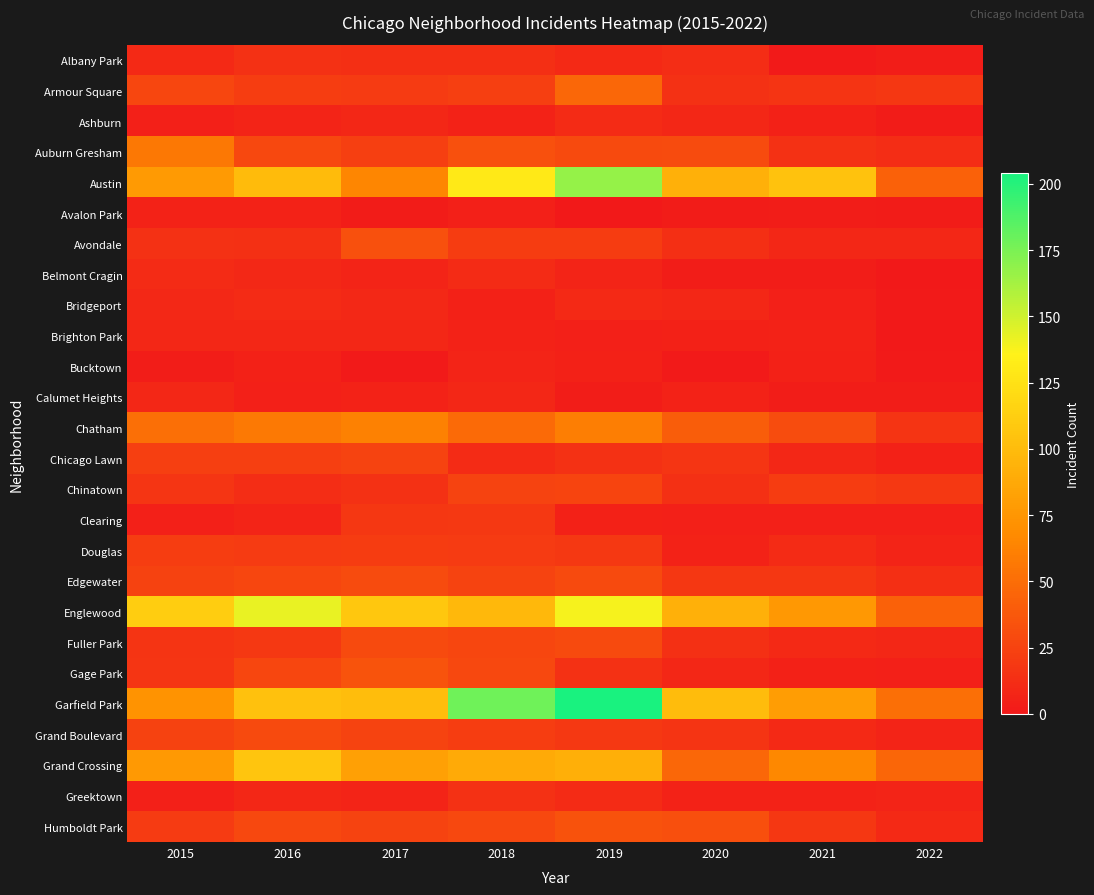

At how many categories does at least one series exceed 117?

3